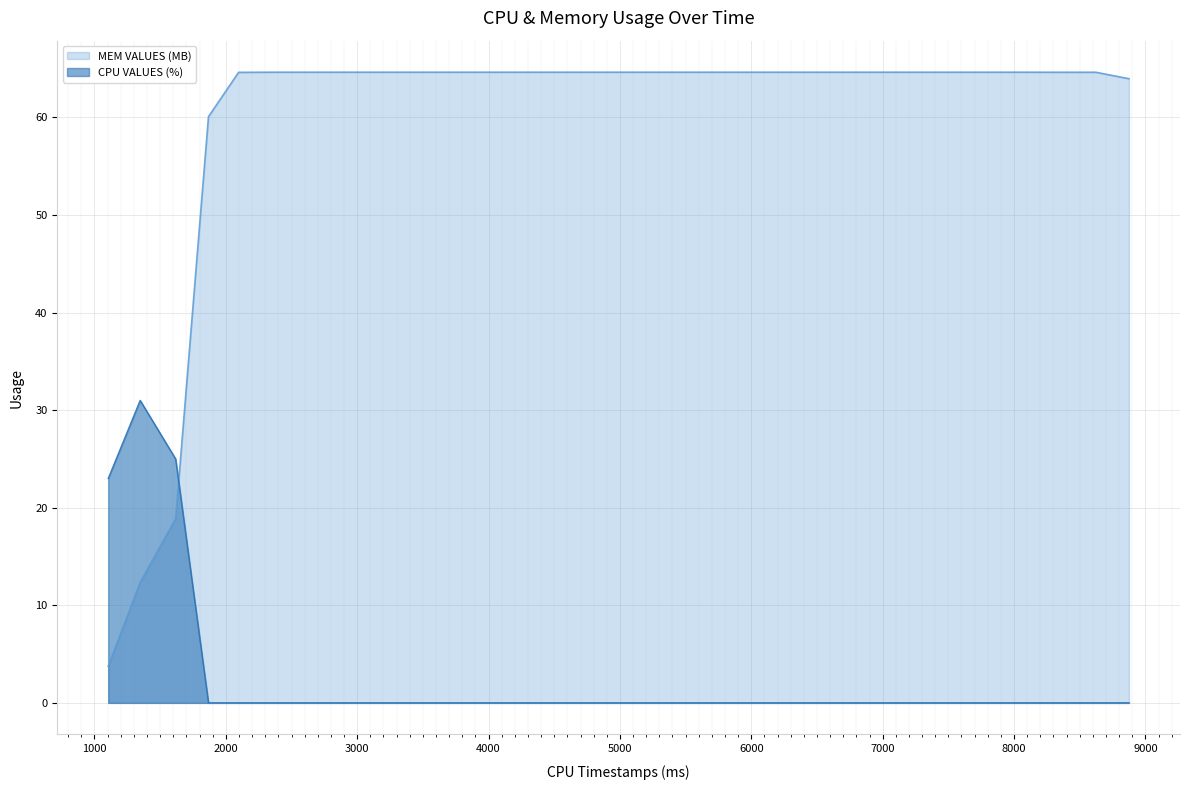

What is the difference between the maximum and second lowest values in the CPU VALUES (%) series?

31.0